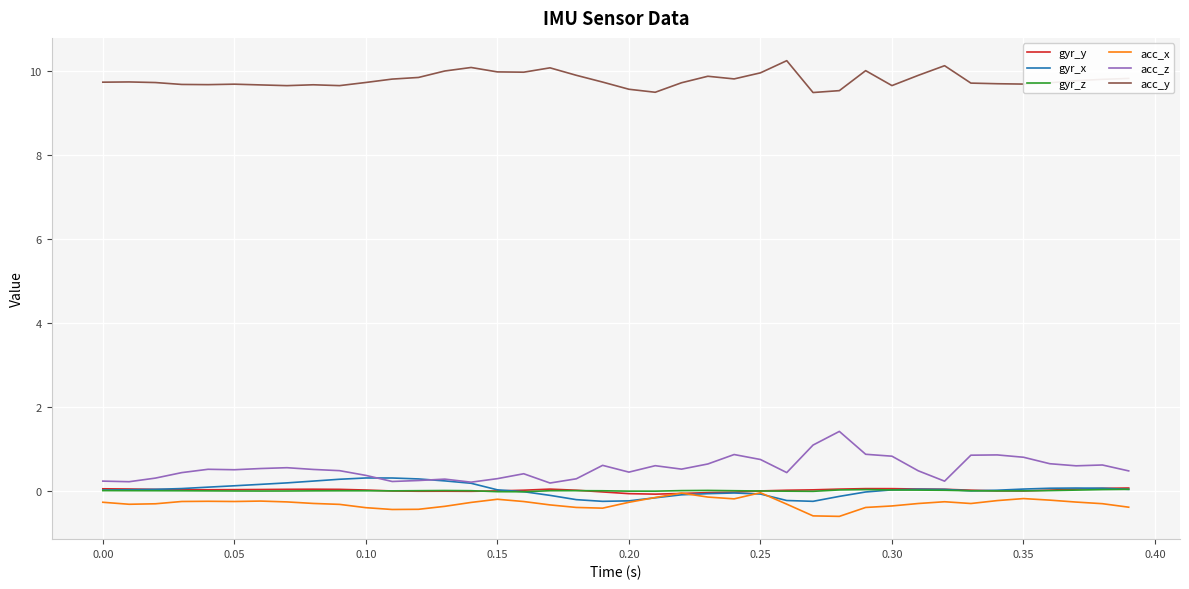

True or false: acc_y and gyr_y intersect in this chart.

False